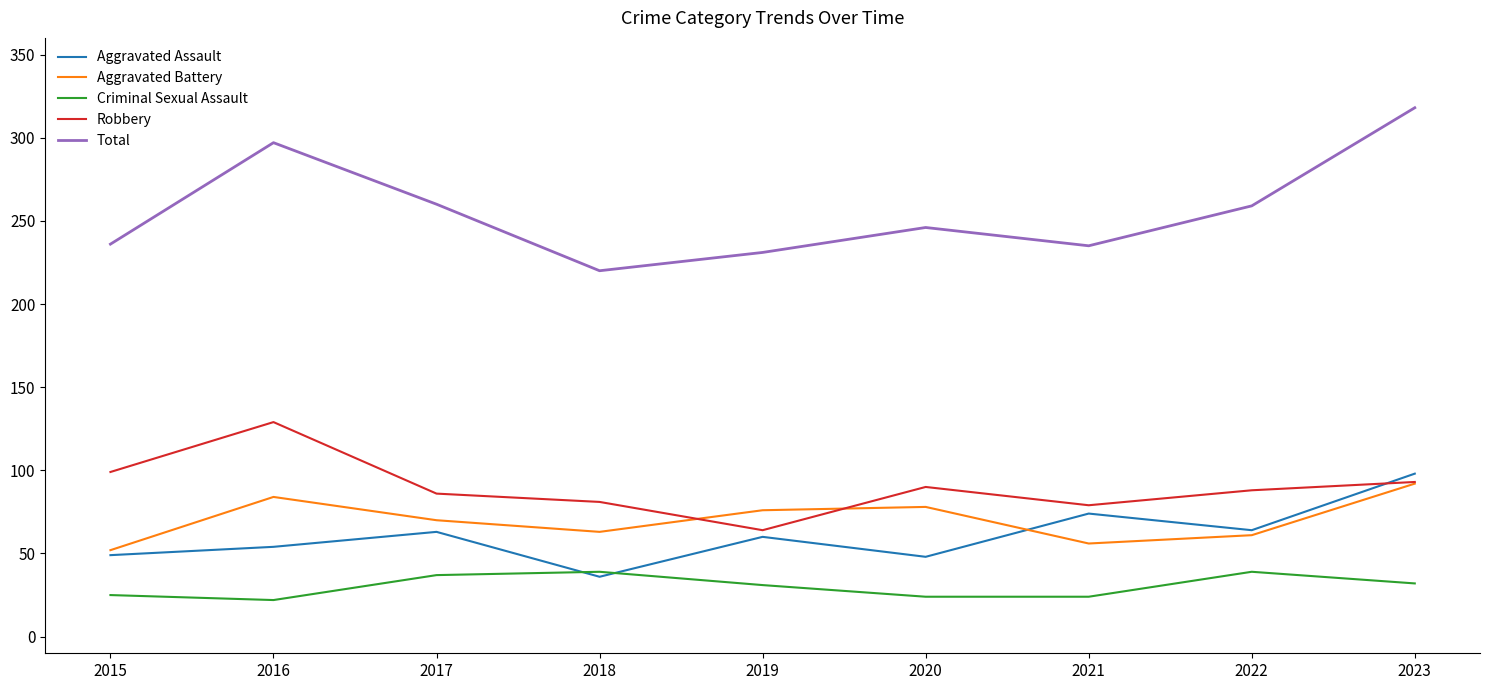

Which series has the largest total across all categories?

Total